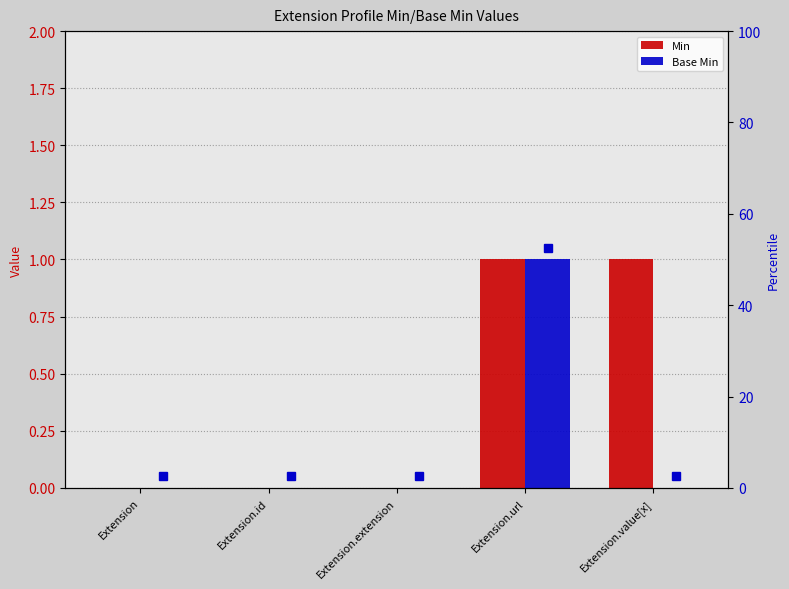

Reading left to right, what are all the values shown in this chart?

Min: Extension=0	Extension.id=0	Extension.extension=0	Extension.url=1	Extension.value[x]=1
Base Min: Extension=0	Extension.id=0	Extension.extension=0	Extension.url=1	Extension.value[x]=0